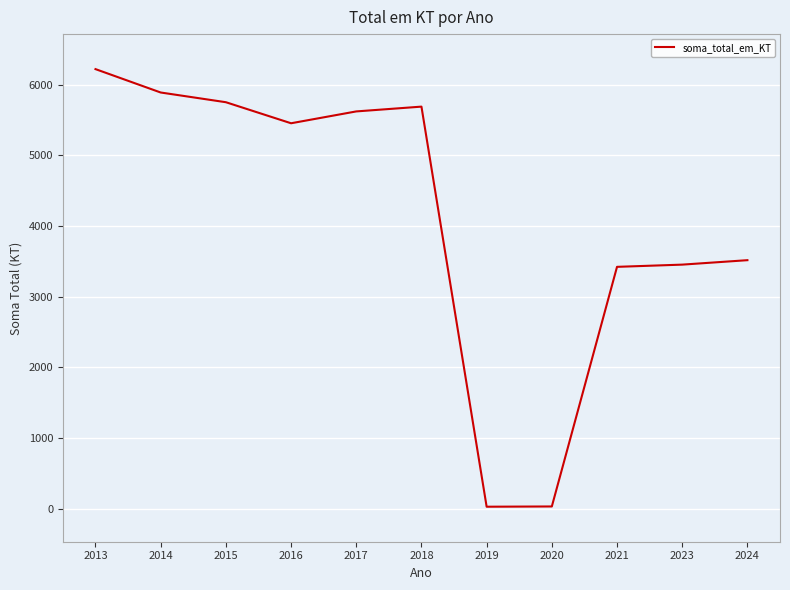

How many categories are shown in the chart?

11